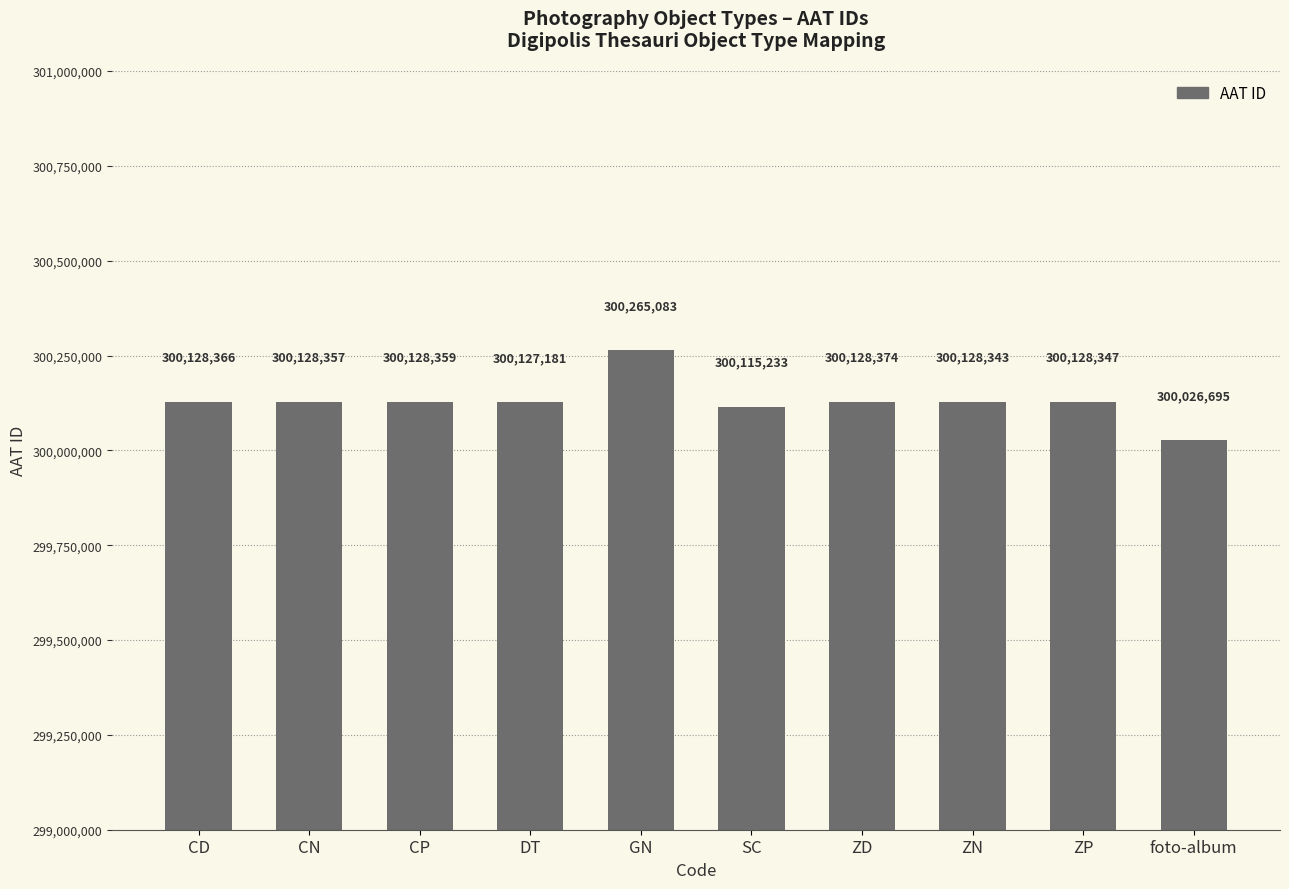

What is the label of the 4th bar from the right?

ZD